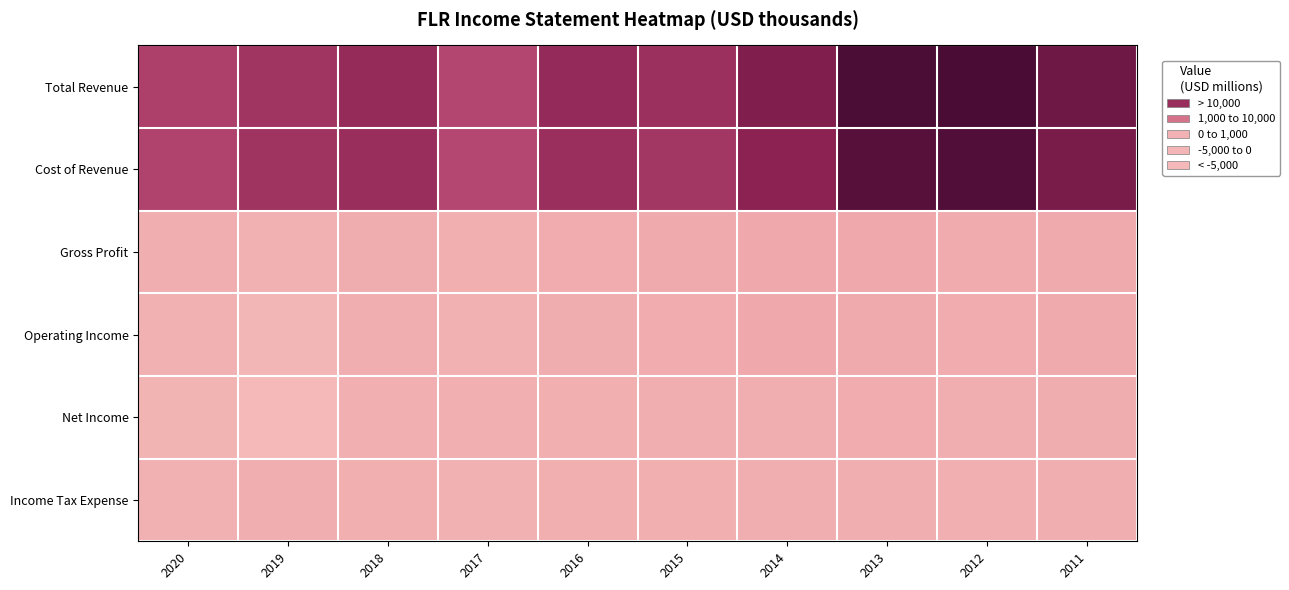

Which series has the largest total across all categories?

Total Revenue